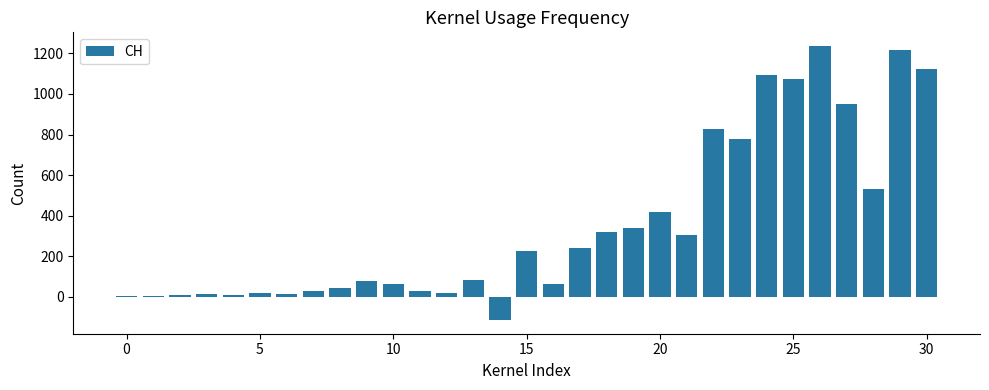

How many data points does each series have?

32